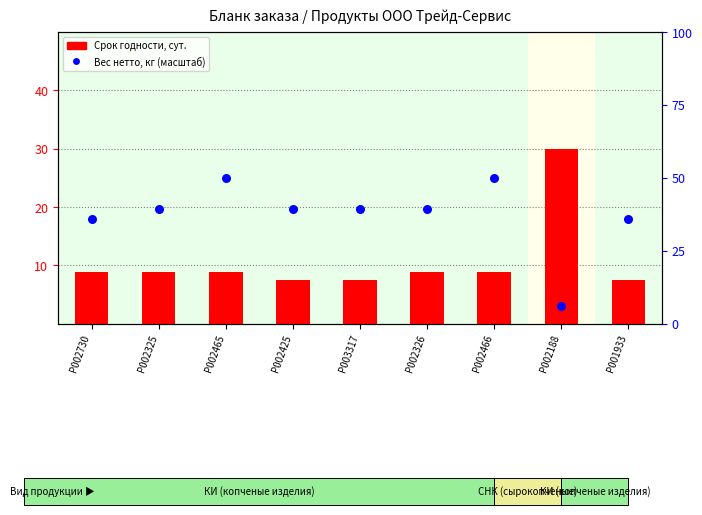

What is the total value across all series at P002465?

58.8